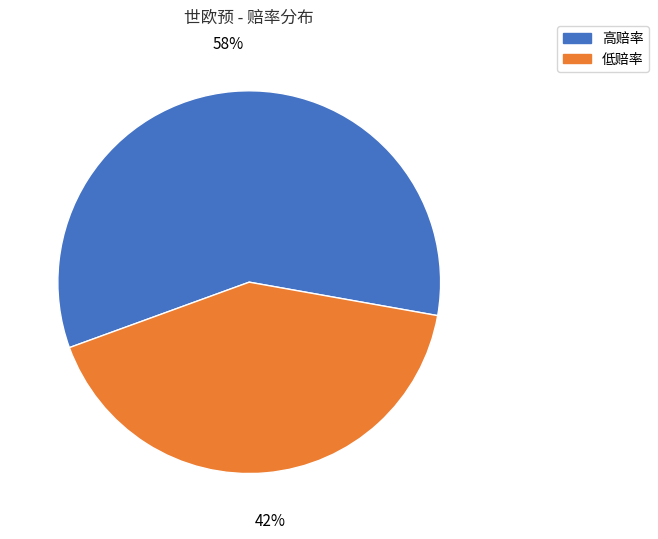

To the nearest percent, what is the average slice percentage?

50%